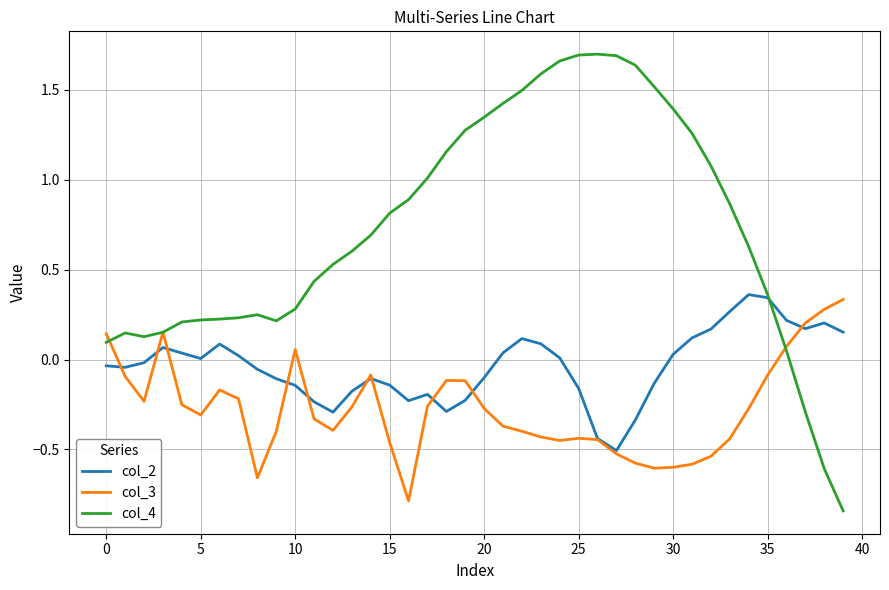

Rank the series by their average value, from highest to lowest.

col_4, col_2, col_3